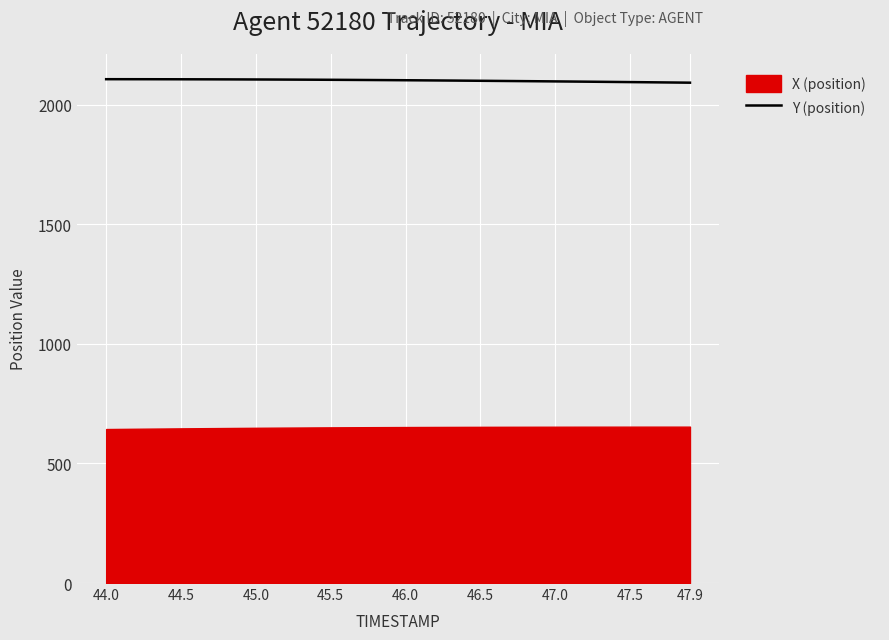

The value of Y (position) at 46.0 is 3191.1. True or false?

False